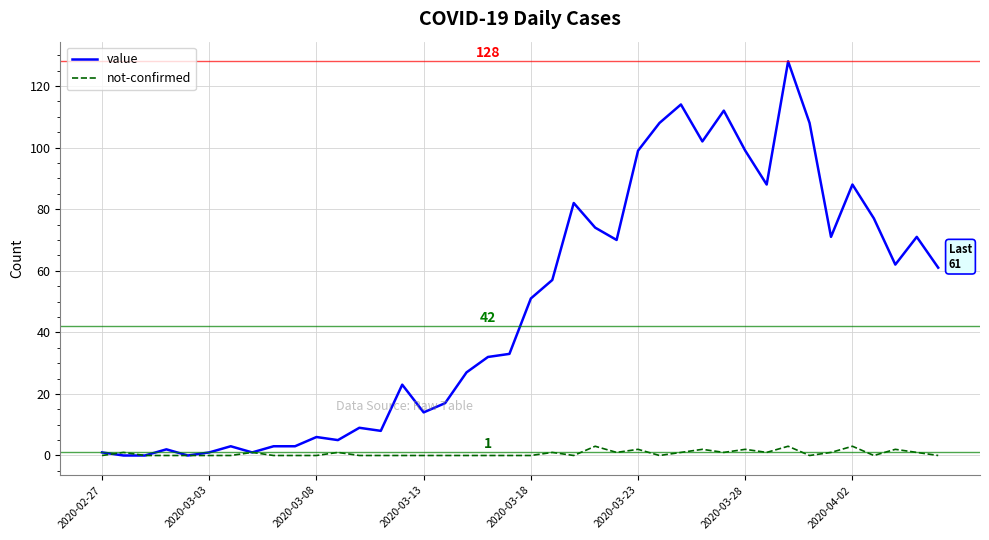

What is the difference between the maximum and minimum values in the not-confirmed series?

3